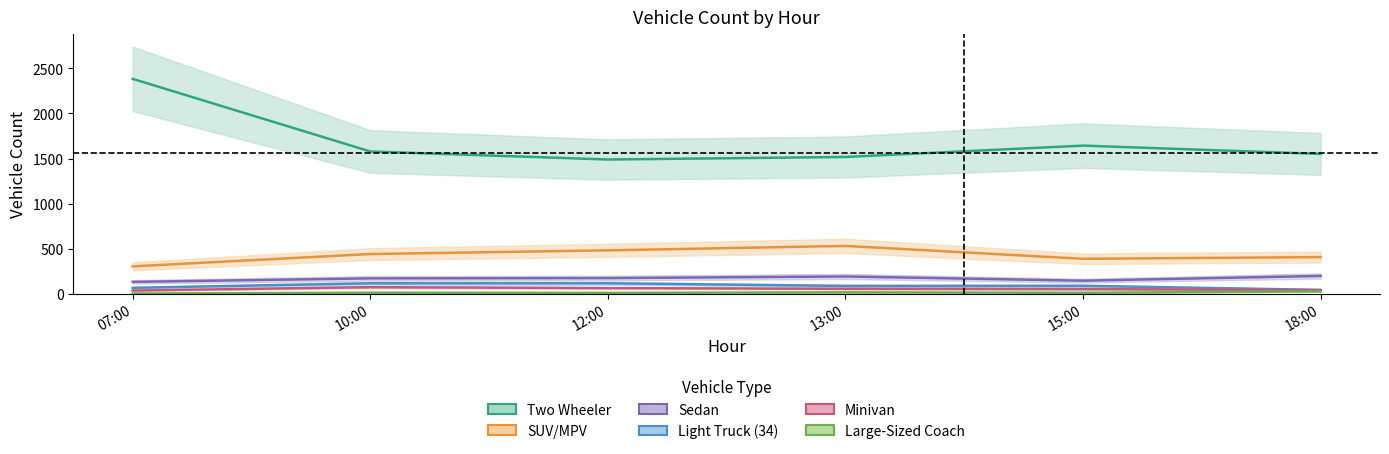

In Minivan, how many points are higher than both neighbors (excluding endpoints)?

1